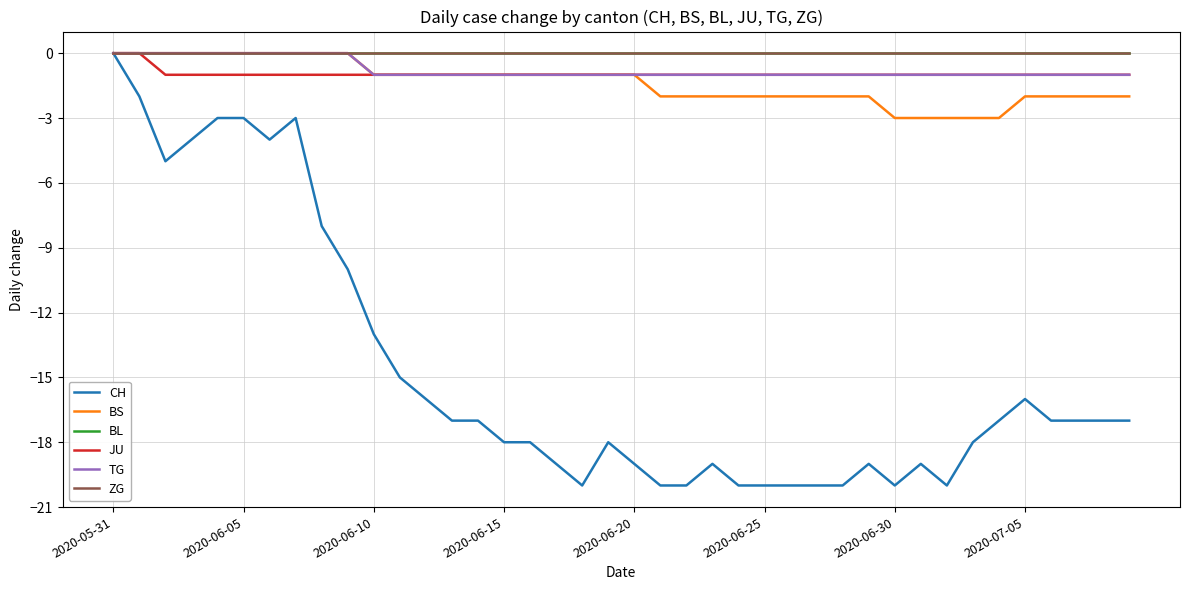

True or false: TG and ZG cross at least once.

False